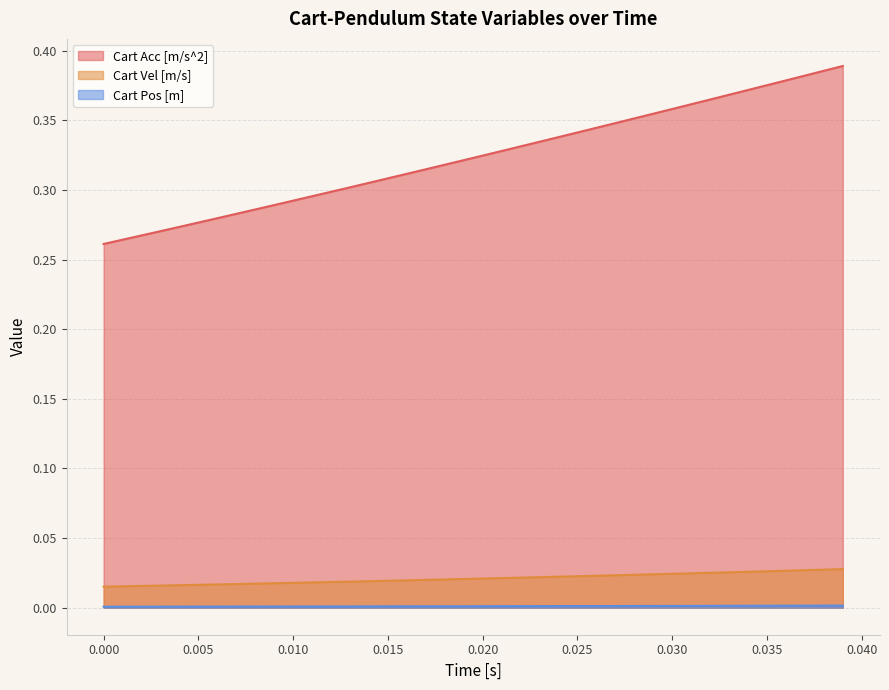

Which series has the widest spread of values?

Cart Acc [m/s^2]